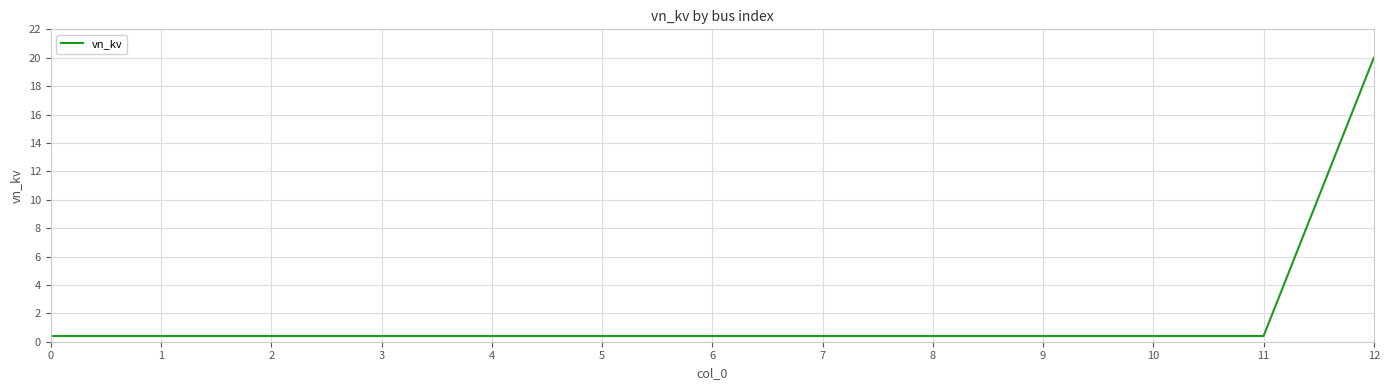

Is it true that the value at 12 is 26.8?

False